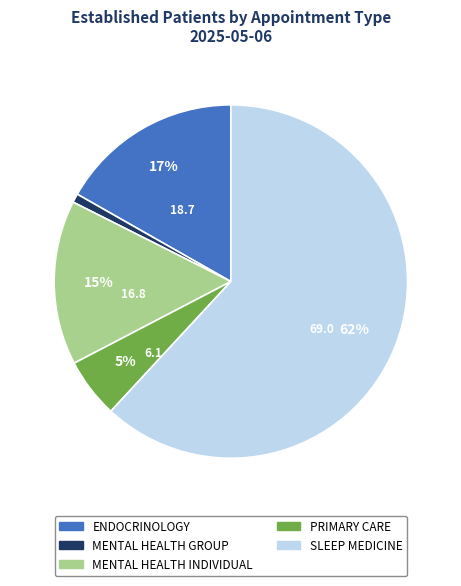

True or false: MENTAL HEALTH INDIVIDUAL accounts for 26% of the total.

False